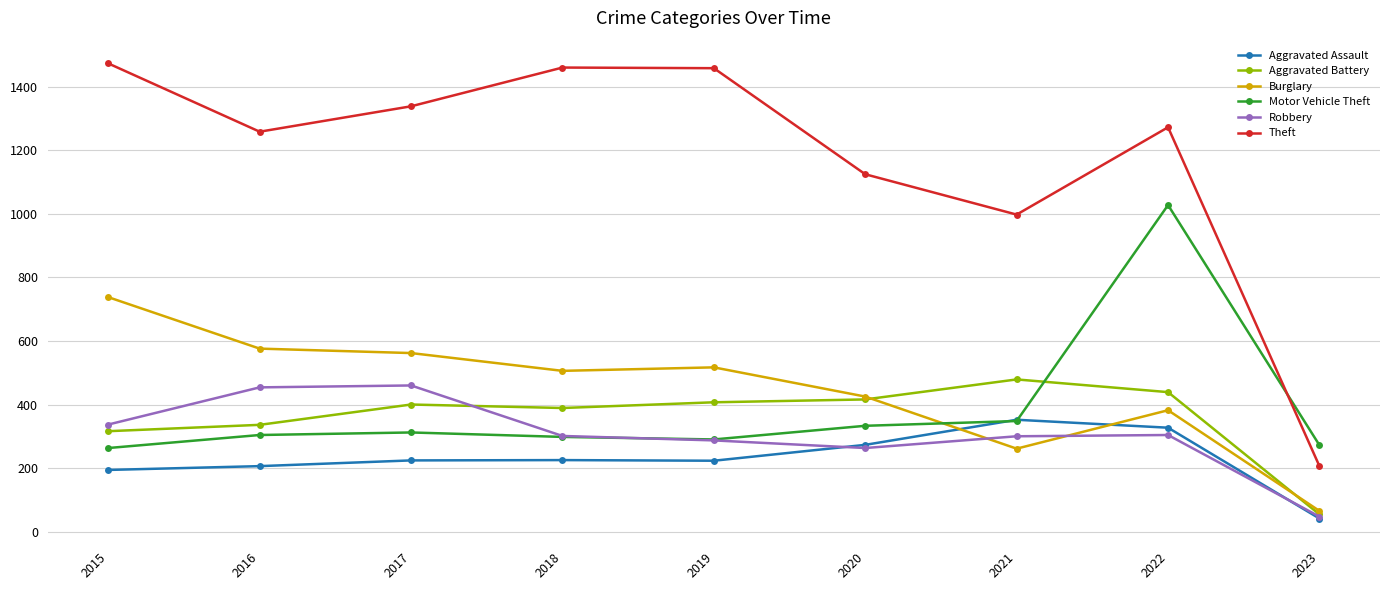

What is the spread (max minus min) of values at 2023?

231